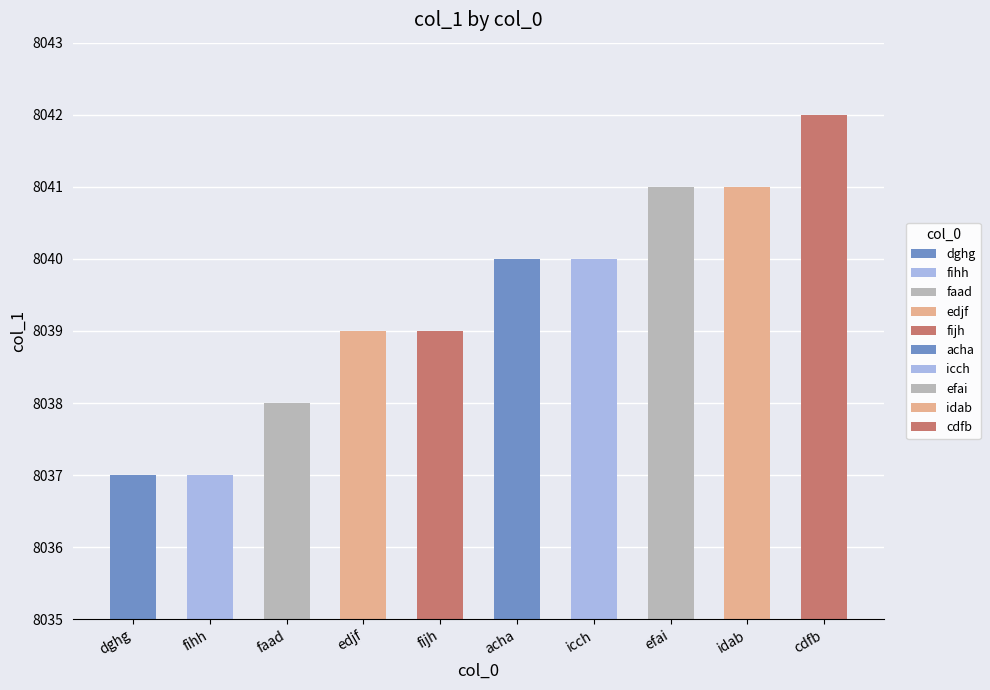

Which has a higher value, idab or efai?

idab